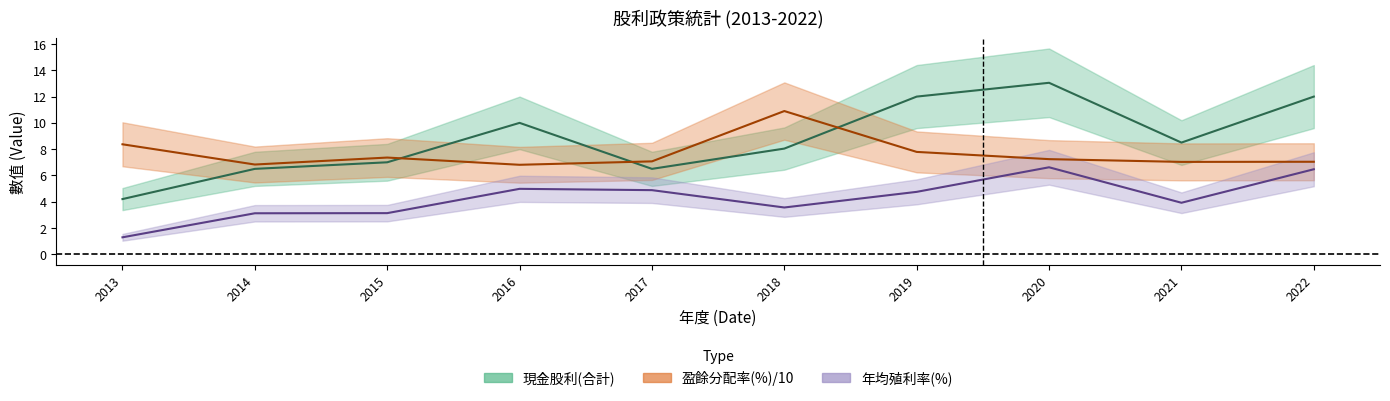

At which category is the sum across all series the highest?

2020